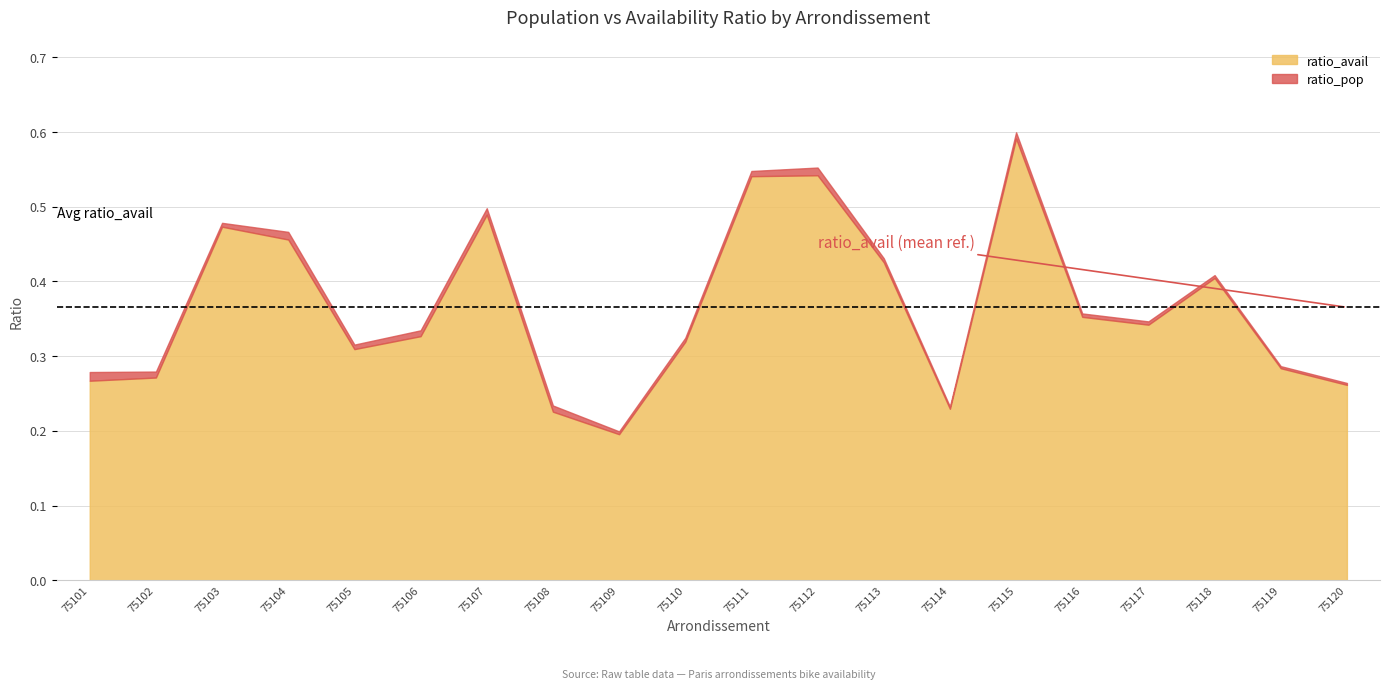

True or false: ratio_pop has a value of 0.0 at 75104.

False